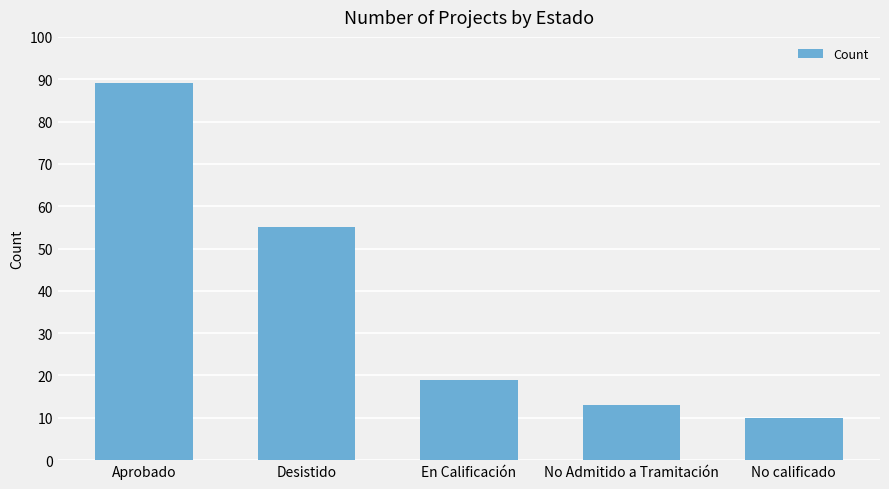

Reading right to left, what are all the values shown in this chart?

10	13	19	55	89